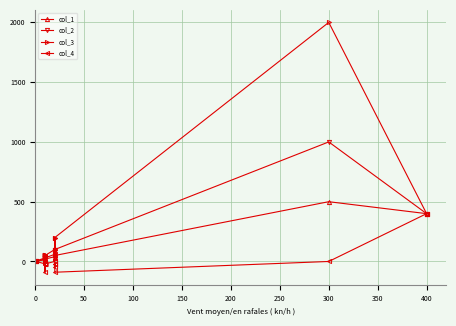

Which series has the largest total across all categories?

col_3